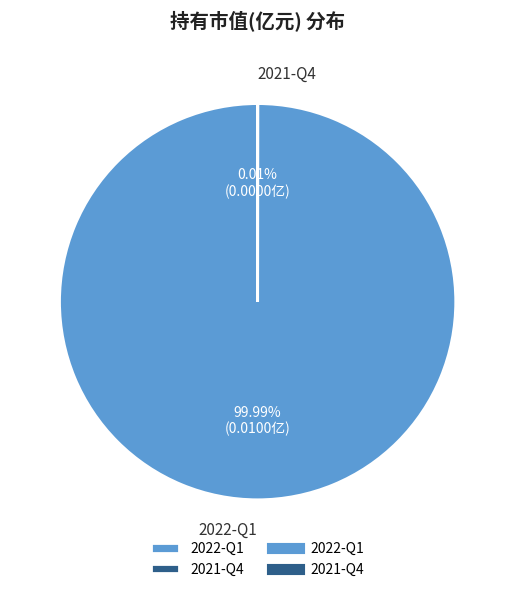

Which category accounts for the majority?

2022-Q1